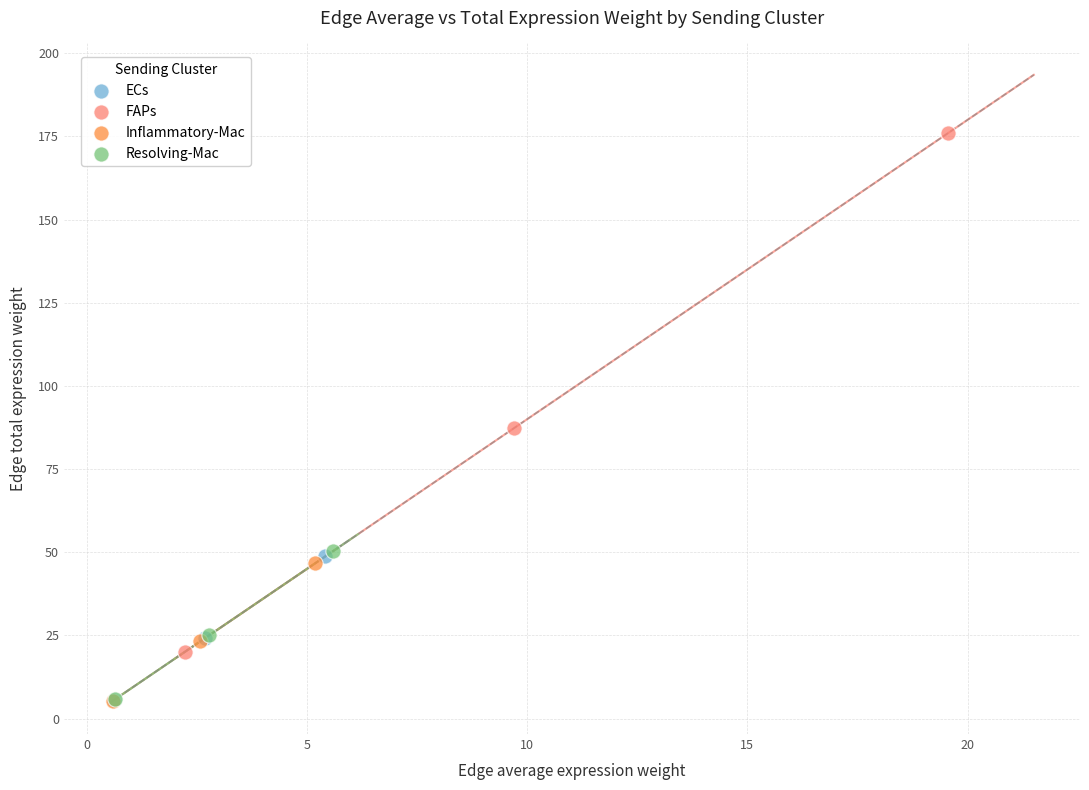

Which series contains the highest Y value?

FAPs